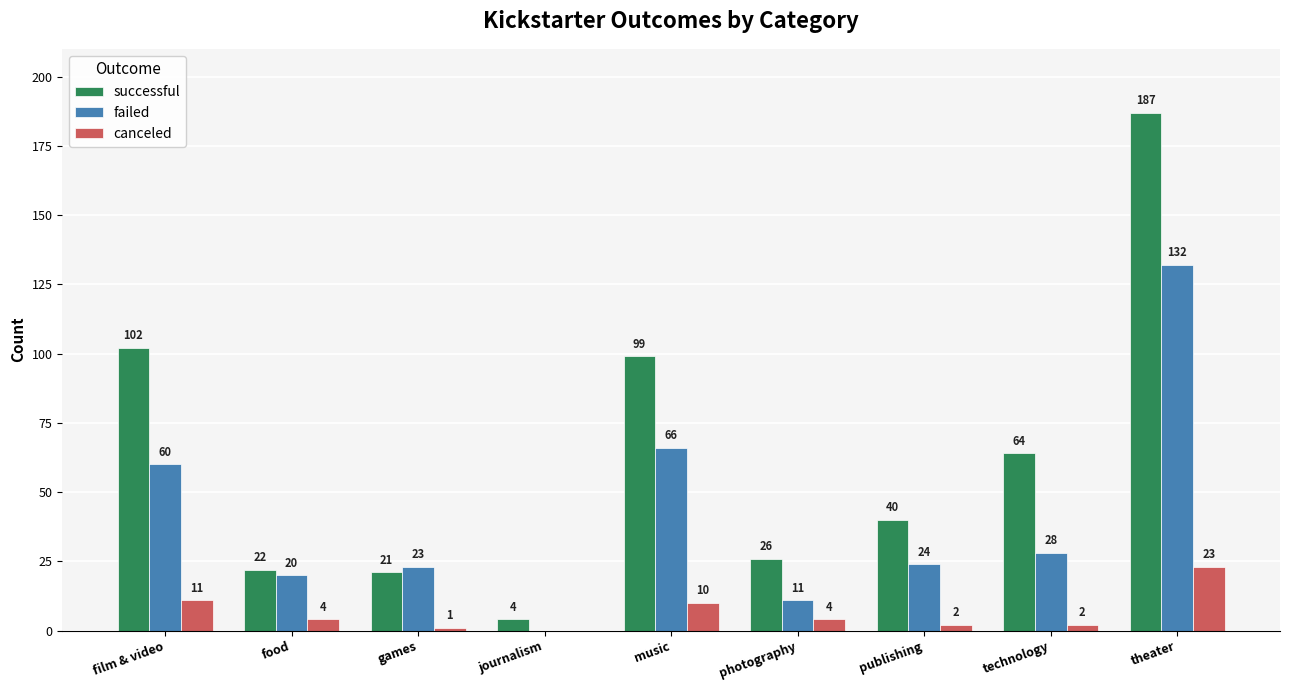

True or false: failed has a value of 7 at publishing.

False